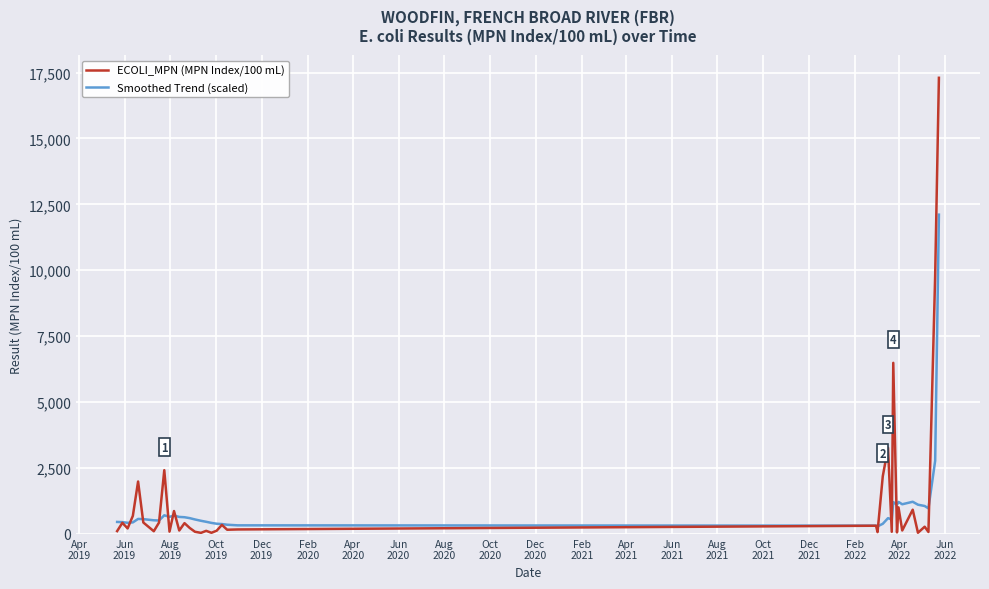

What is the highest value of the ECOLI_MPN (MPN Index/100 mL) series?

17300.0